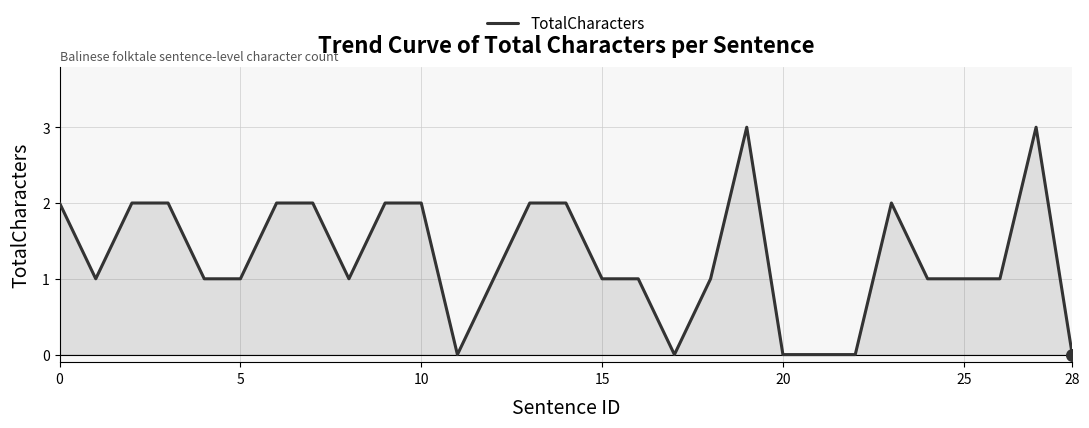

What is the difference between the maximum and minimum values?

3